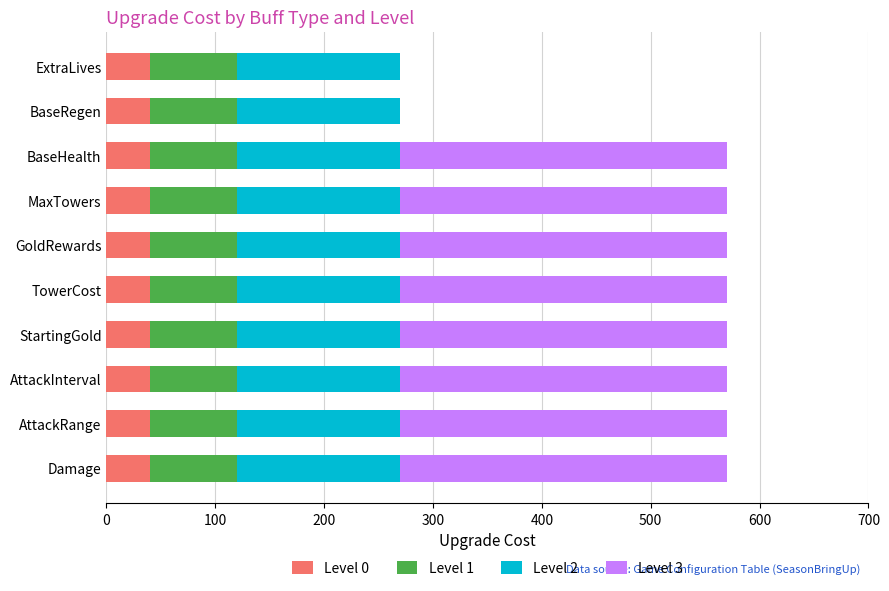

The Level 0 series shows 69 at MaxTowers. True or false?

False